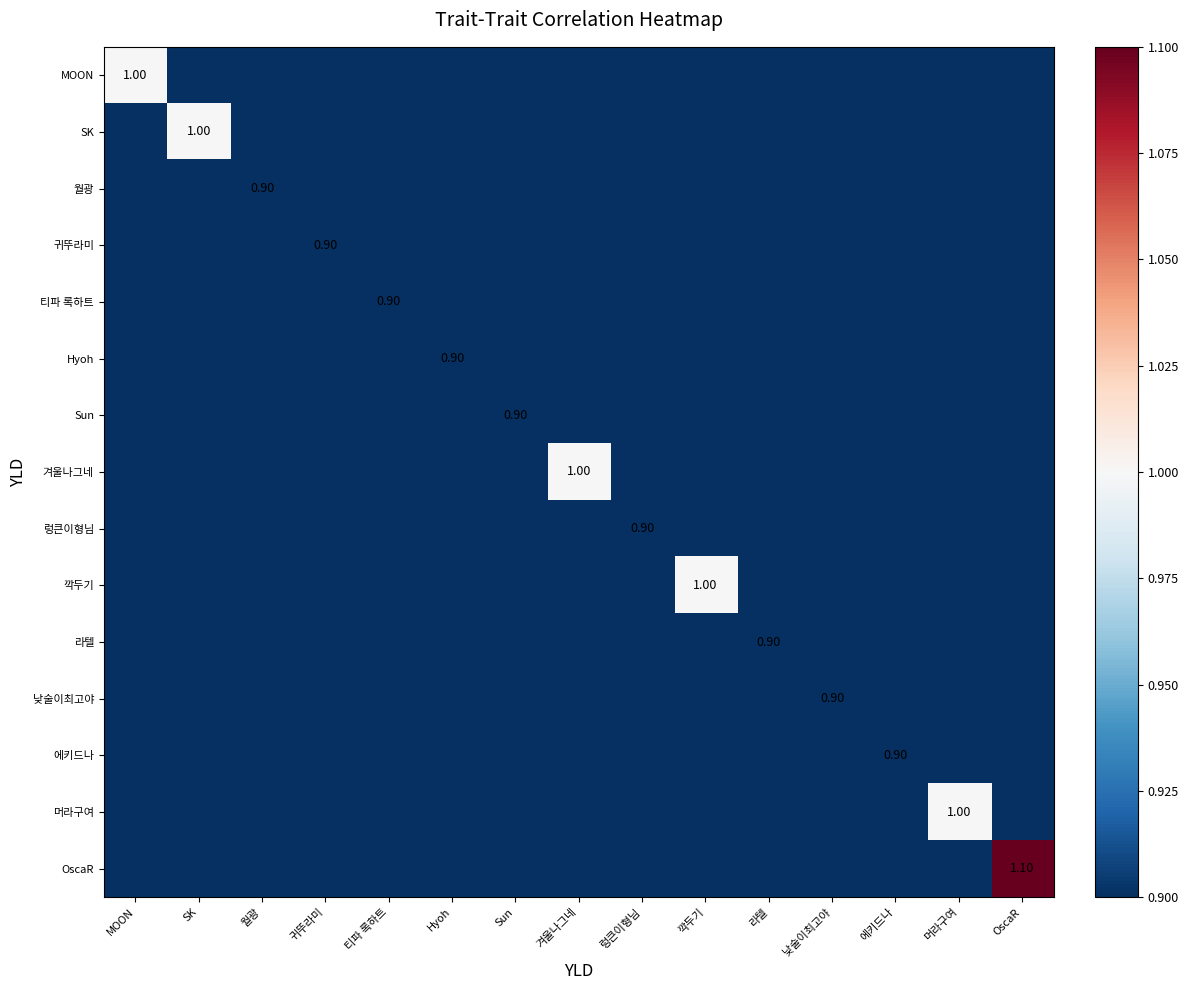

At which label does MOON reach its peak?

MOON